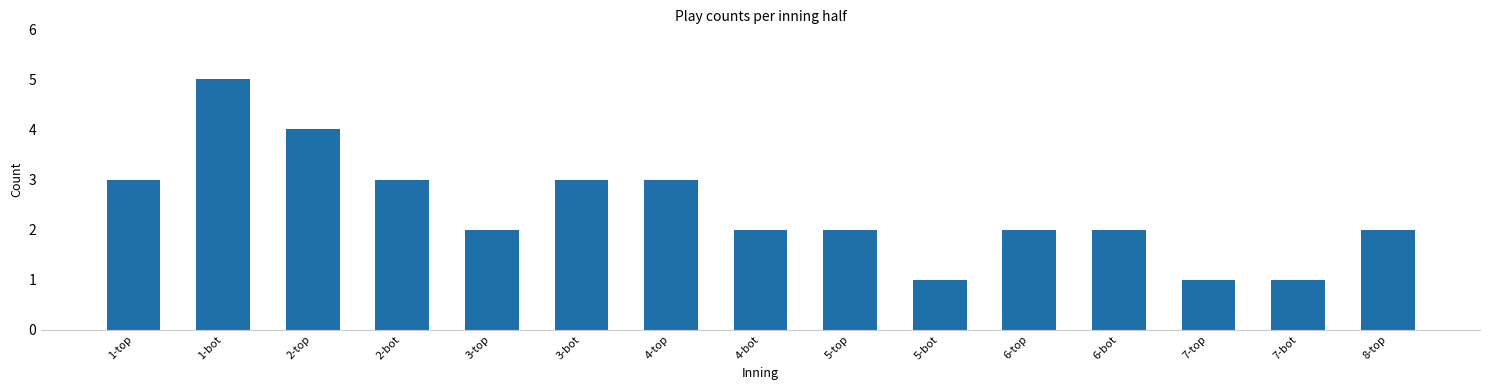

True or false: the data shows 5 at 1-bot.

True